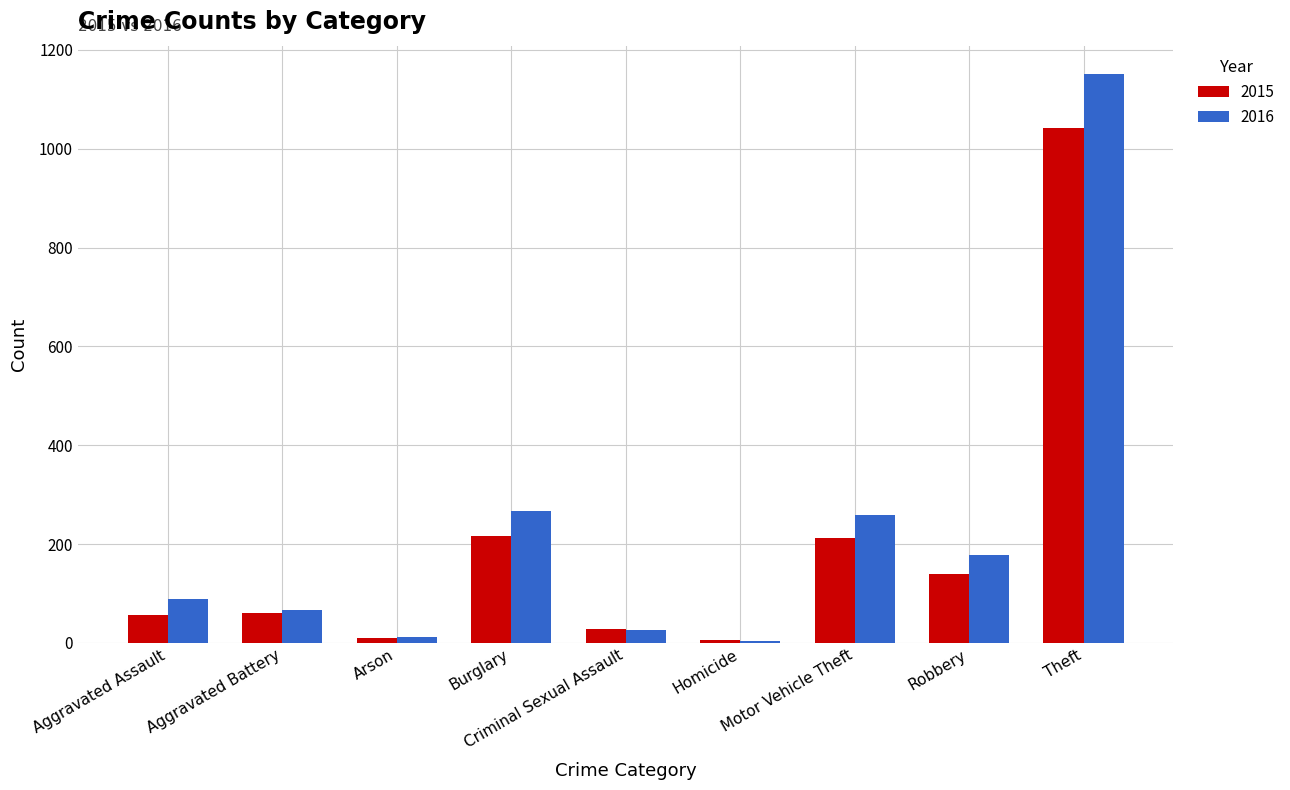

What is the difference between the maximum and second lowest values in the 2016 series?

1139